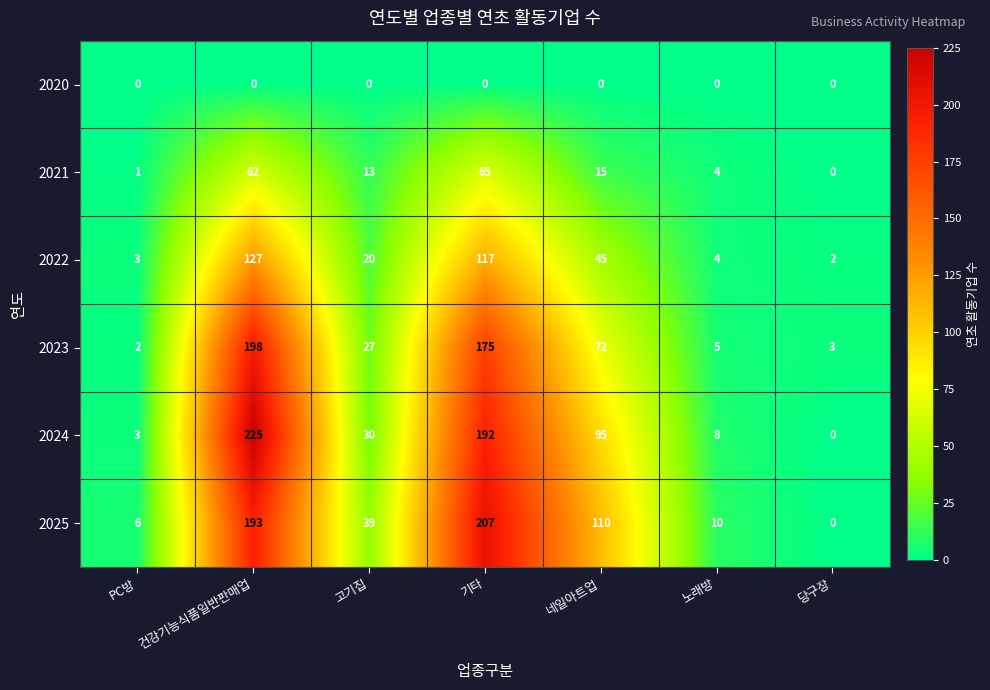

At which label does 2025 first exceed 39?

건강기능식품일반판매업